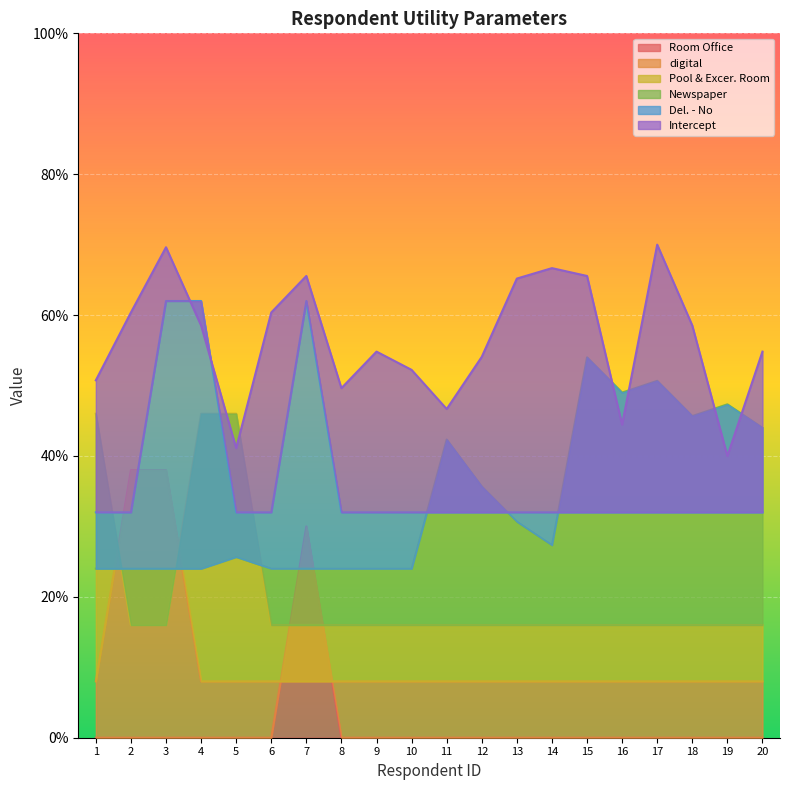

Is it true that Room Office equals 0.0 at 3?

True